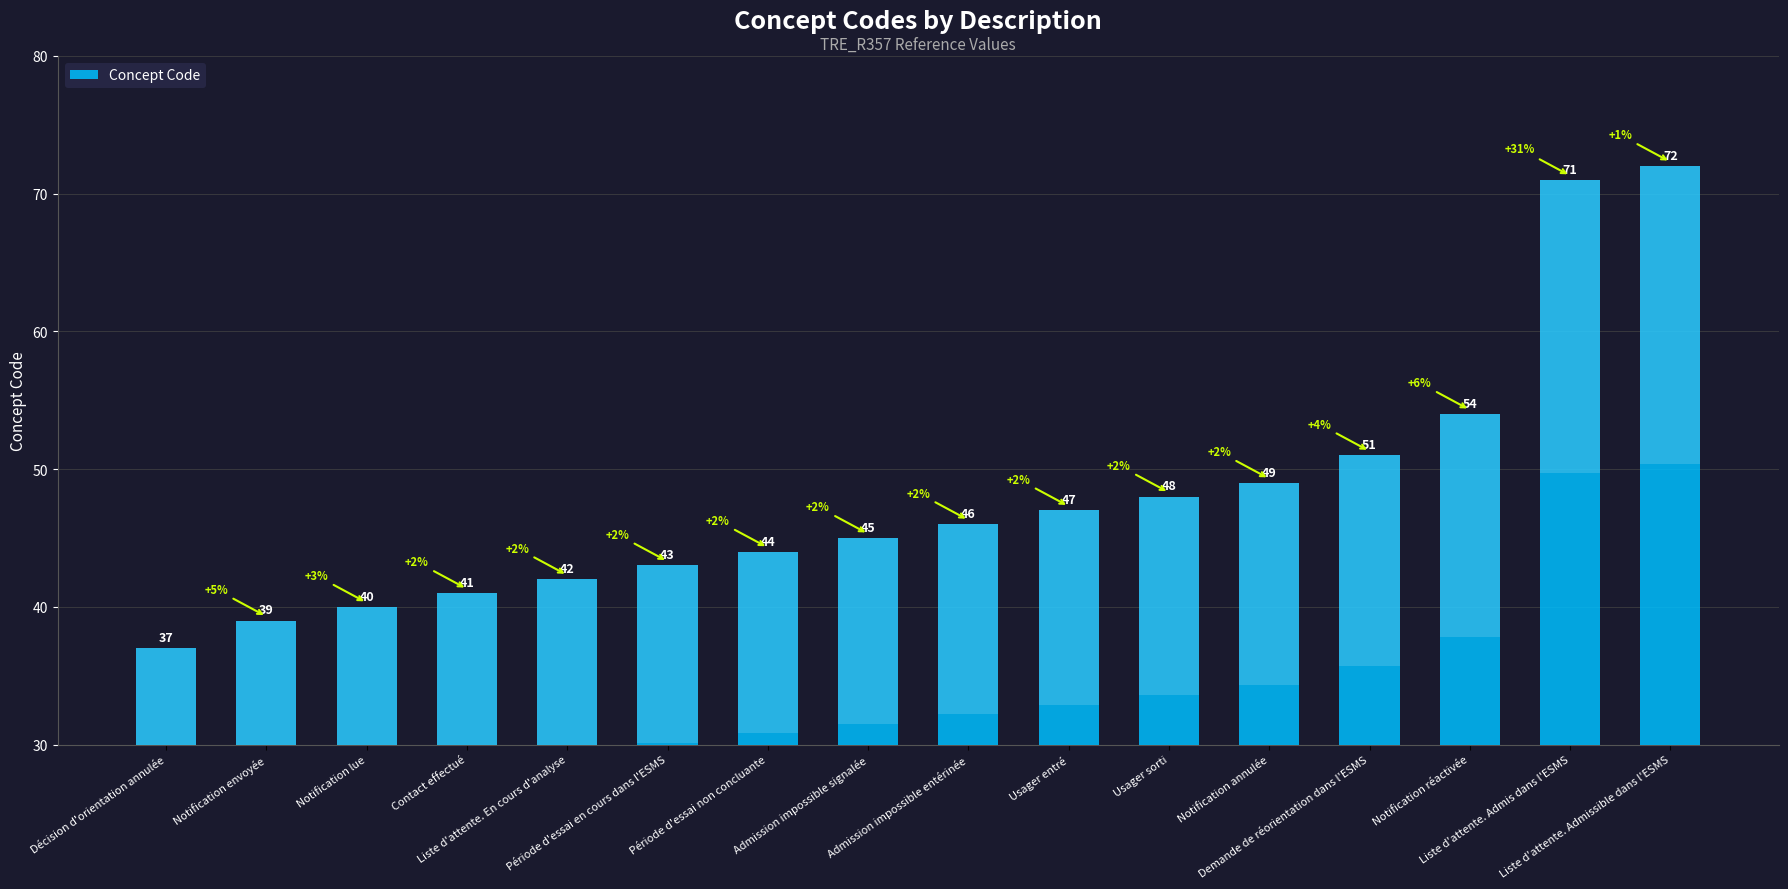

Reading left to right, what are all the values shown in this chart?

Décision d'orientation annulée=37	Notification envoyée=39	Notification lue=40	Contact effectué=41	Liste d'attente. En cours d'analyse=42	Période d'essai en cours dans l'ESMS=43	Période d'essai non concluante=44	Admission impossible signalée=45	Admission impossible entérinée=46	Usager entré=47	Usager sorti=48	Notification annulée=49	Demande de réorientation dans l'ESMS=51	Notification réactivée=54	Liste d'attente. Admis dans l'ESMS=71	Liste d'attente. Admissible dans l'ESMS=72